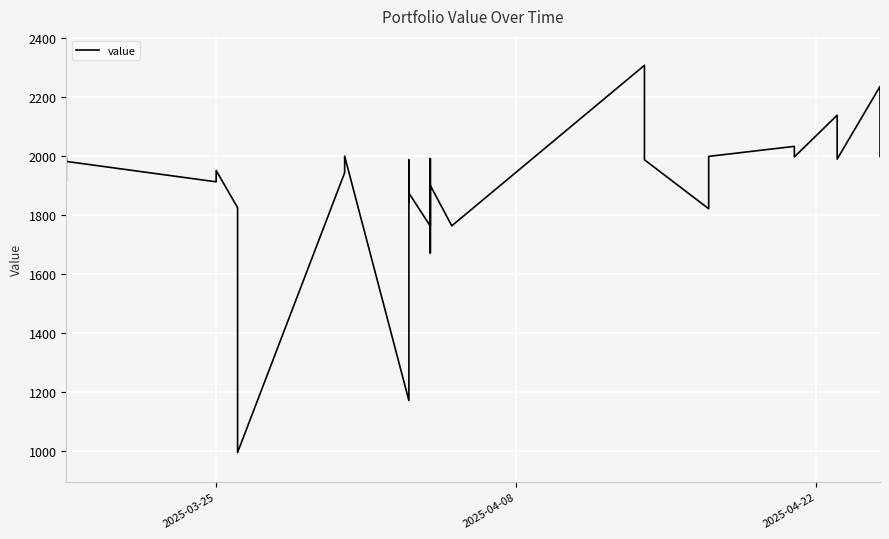

Reading left to right, transcribe all the data shown in this chart.

1918.4	1989.8	1998.3	1995.3	1982.3	1913.0	1951.4	1825.2	993.7	1943.9	2000.0	1170.1	1987.0	1846.0	1874.7	1762.5	1893.4	1991.9	1671.2	1795.9	1795.9	1900.6	1900.6	1764.0	1763.4	2308.6	1987.8	1821.6	1999.4	2033.5	1997.5	2139.3	1990.2	2236.9	1998.9